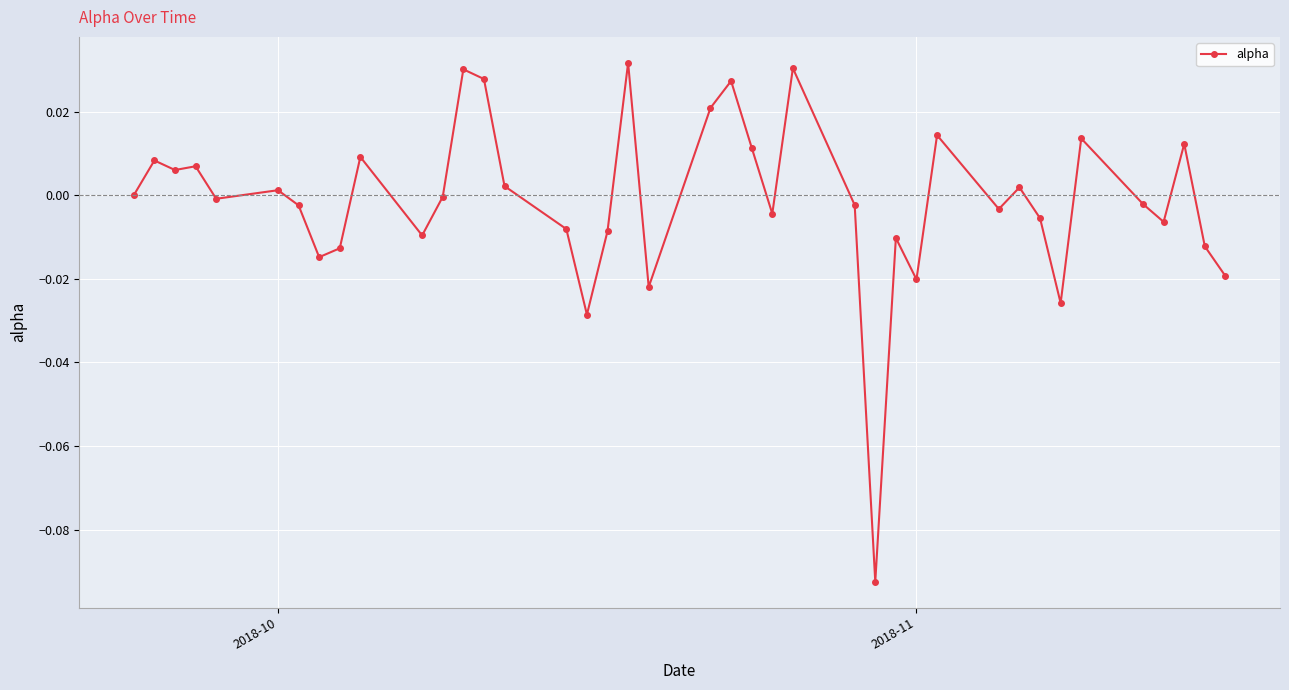

True or false: there are more than 0 points higher than both neighbors.

True